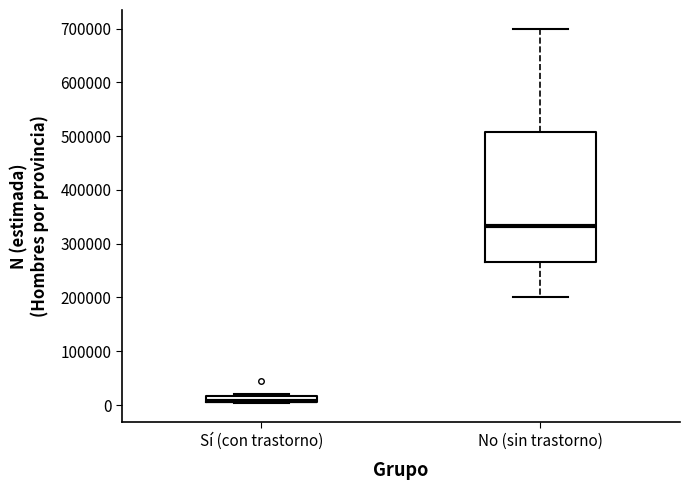

Where does the median line of the box for No (sin trastorno) sit on the y-axis? The values are not printed on the chart, so give them approximately, as read against the axis.

330000